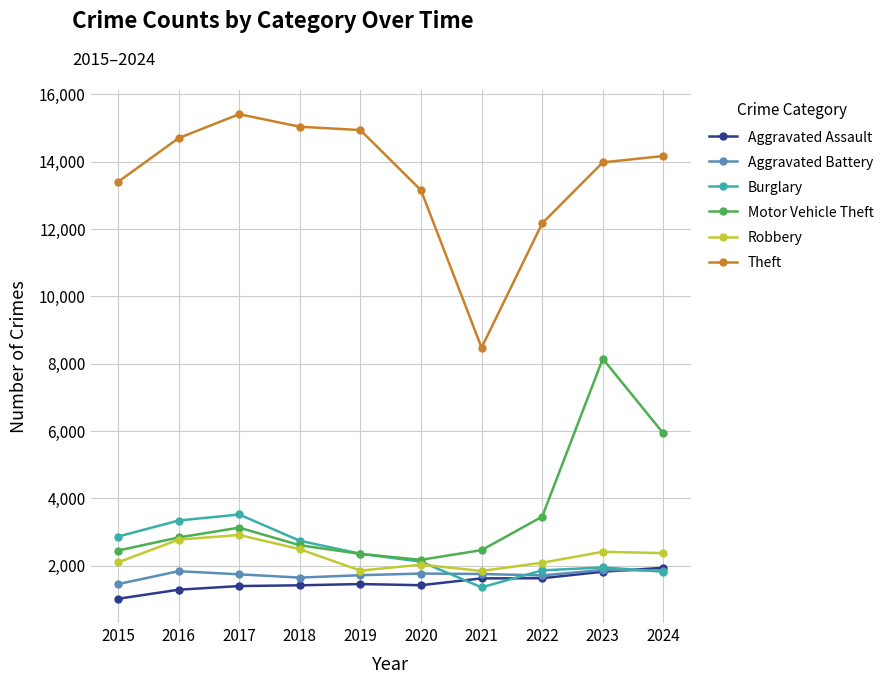

Does the chart display data point markers on the line(s)?

Yes